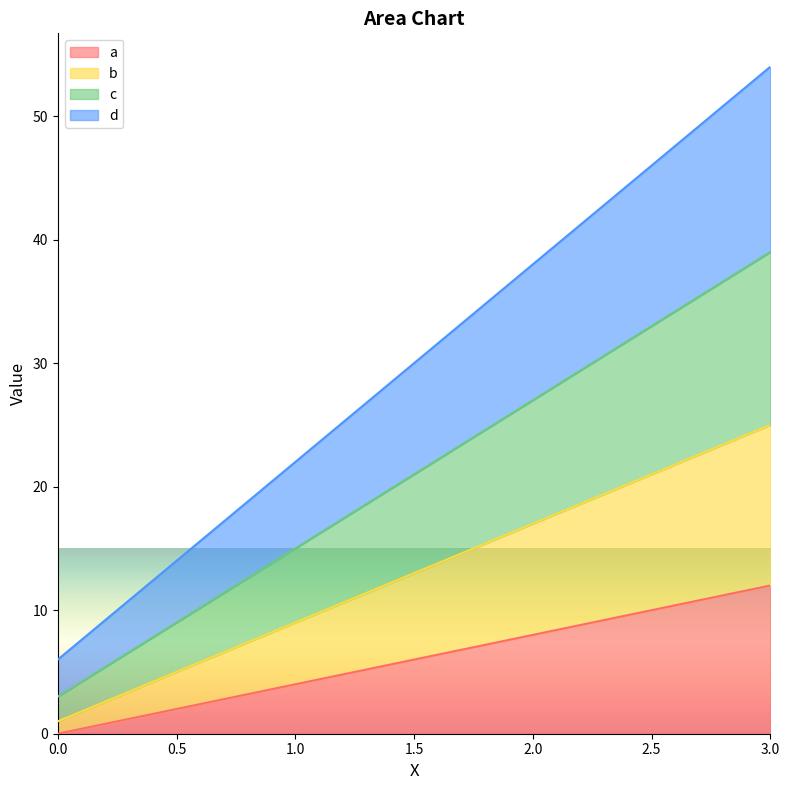

What value does the d series have at 2?

38